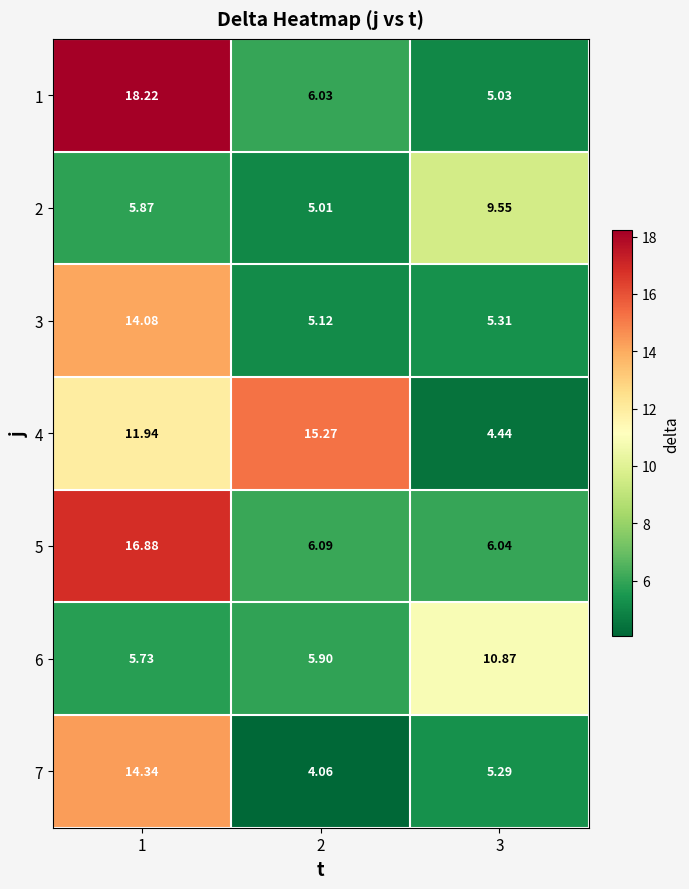

At which category is the sum across all series the highest?

1